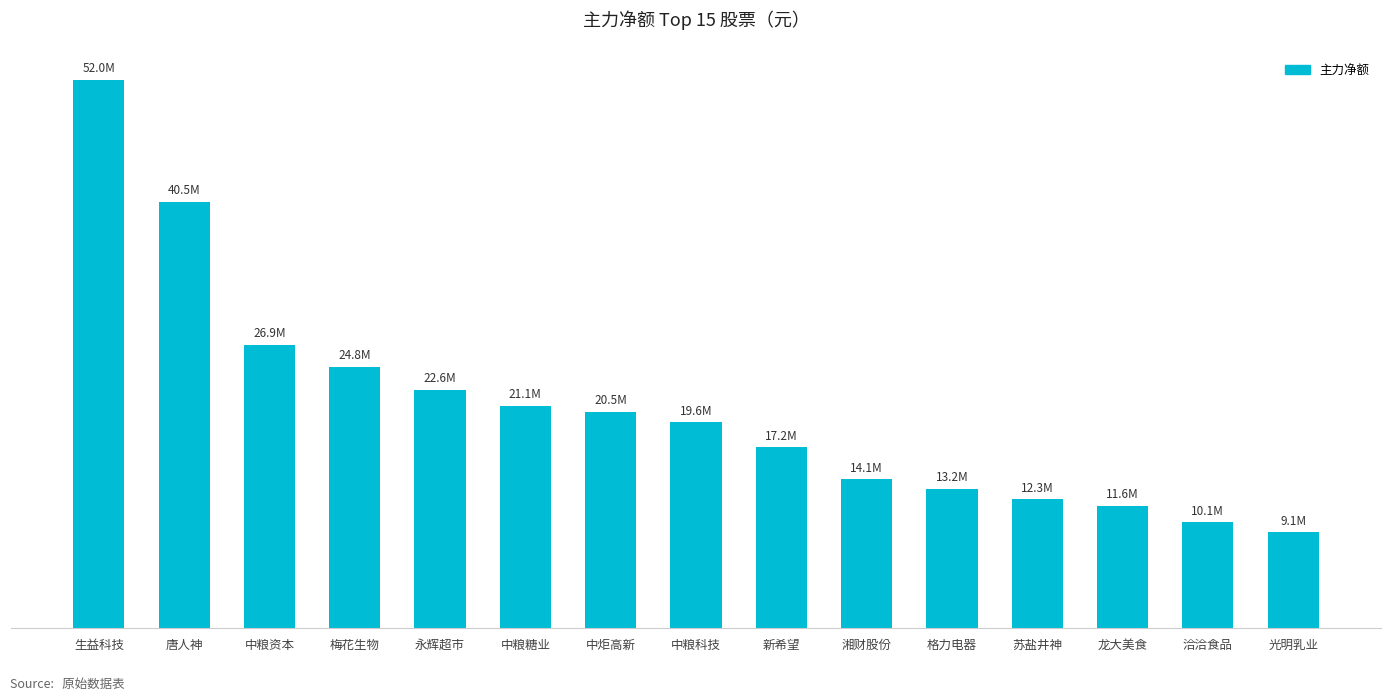

List the labels in order of value, smallest first.

光明乳业, 洽洽食品, 龙大美食, 苏盐井神, 格力电器, 湘财股份, 新希望, 中粮科技, 中炬高新, 中粮糖业, 永辉超市, 梅花生物, 中粮资本, 唐人神, 生益科技